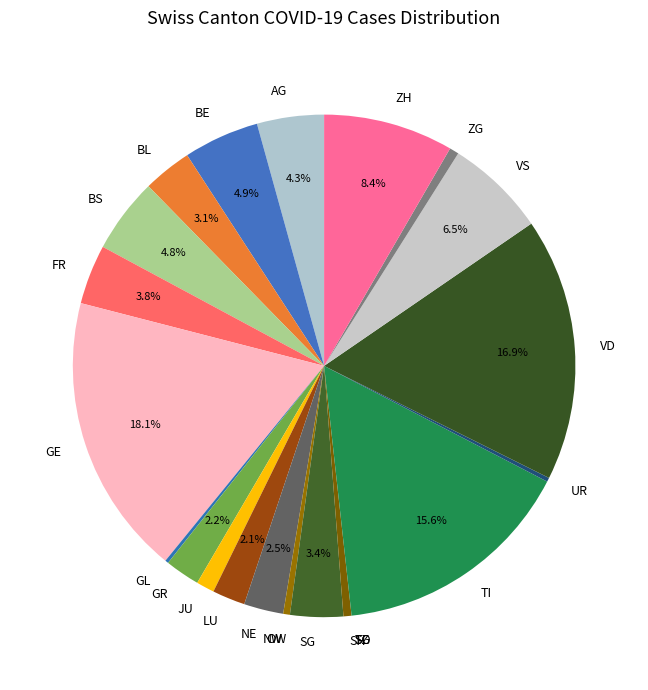

Does NW account for over 50% of the chart?

No